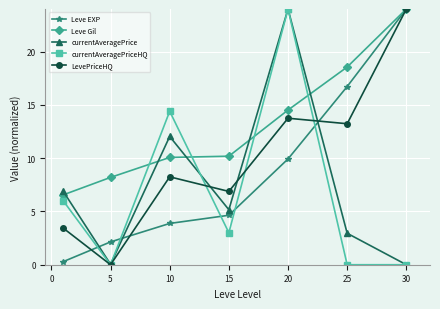

How many lines are shown in the chart?

5